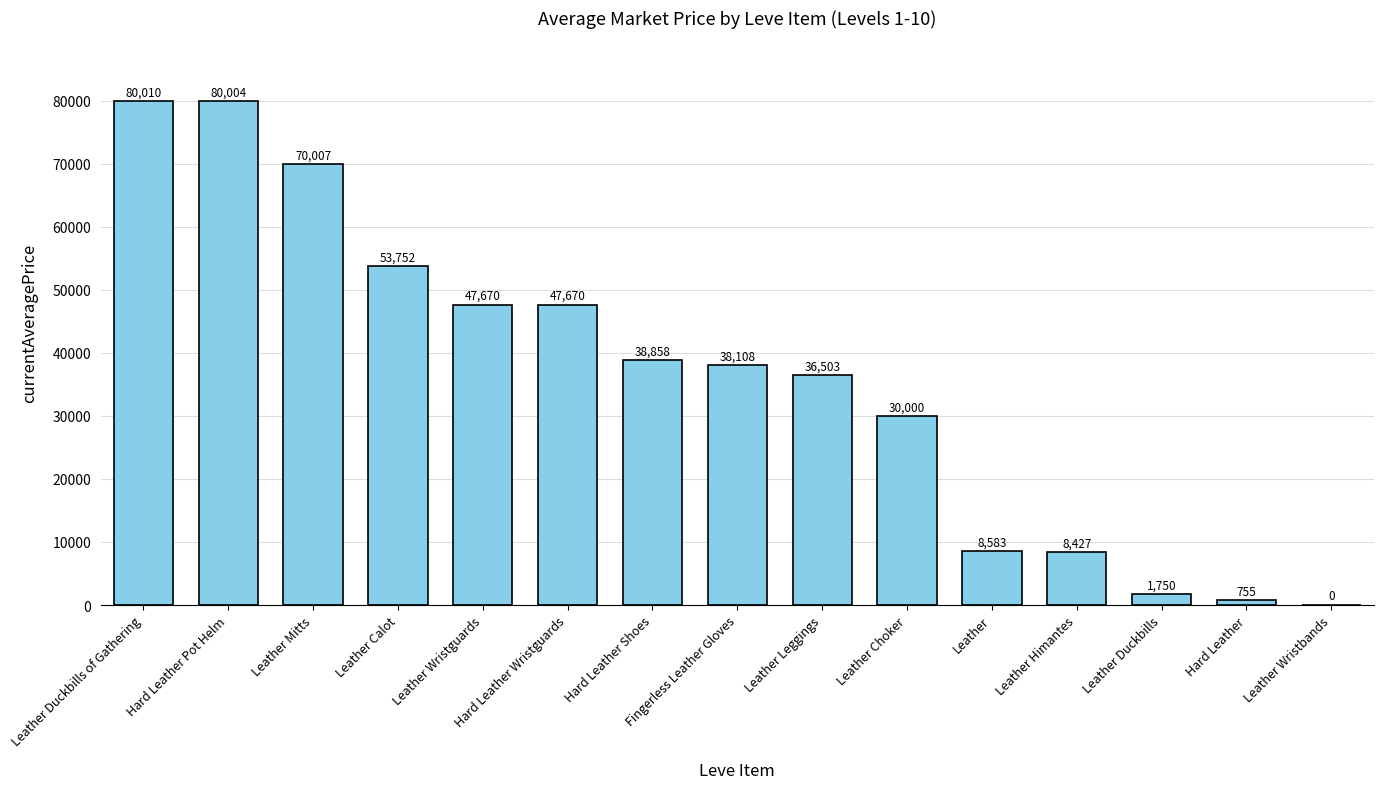

Where does the data first go above 38108?

Leather Duckbills of Gathering